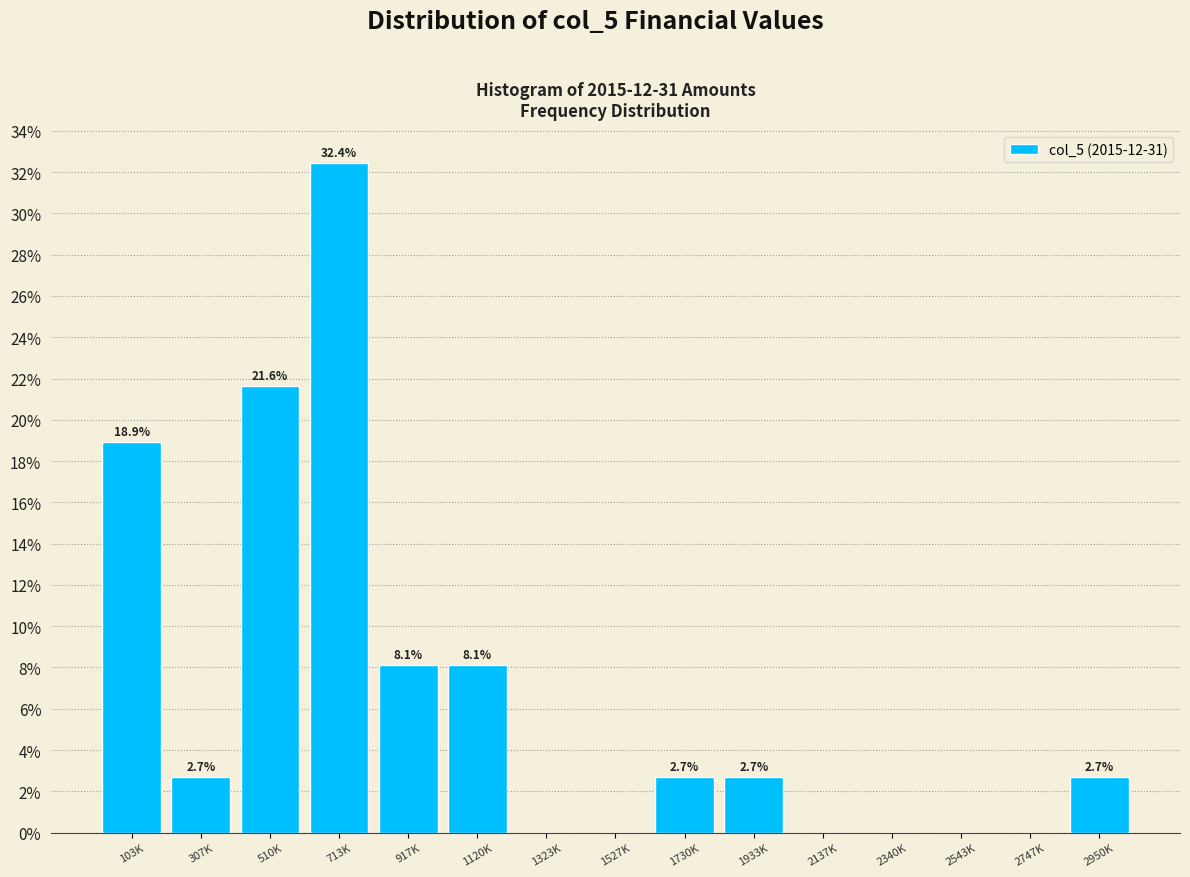

Reading right to left, transcribe all the data shown in this chart.

2950K=2.7	2747K=0.0	2543K=0.0	2340K=0.0	2137K=0.0	1933K=2.7	1730K=2.7	1527K=0.0	1323K=0.0	1120K=8.1	917K=8.1	713K=32.4	510K=21.6	307K=2.7	103K=18.9